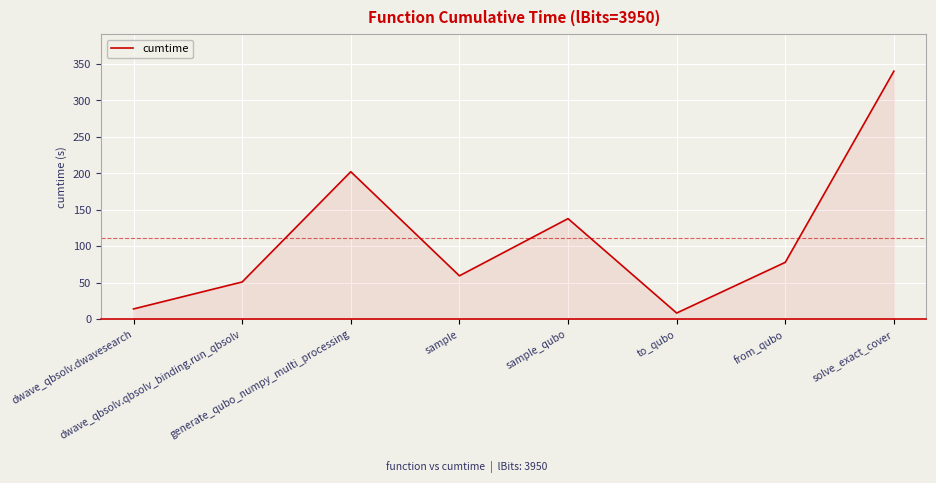

Reading right to left, extract all data points from this chart.

340.1	77.9	8.4	137.9	59.4	202.2	51.0	14.0